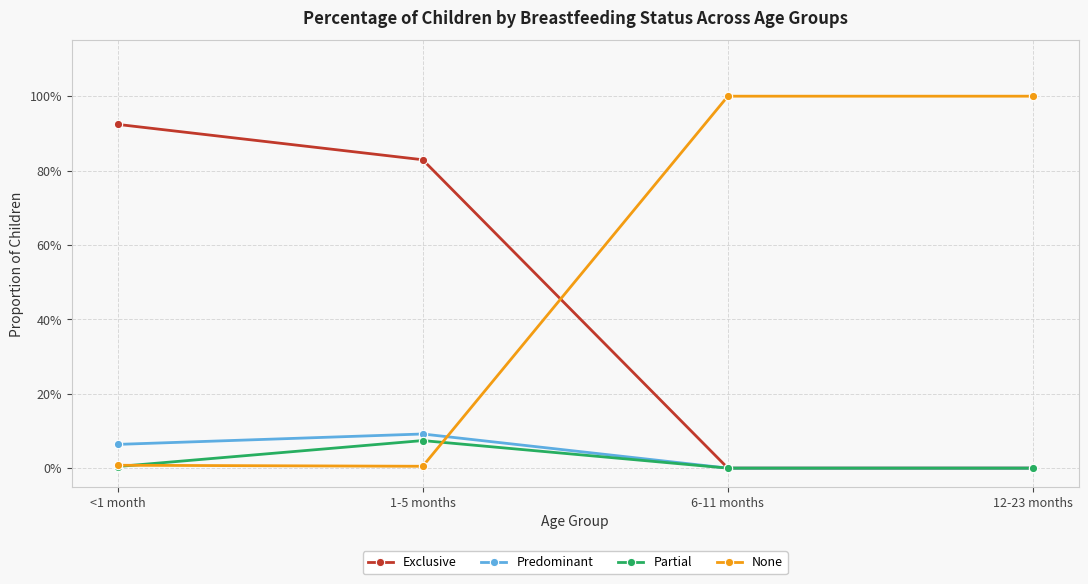

What is the label of the 4th point from the right?

<1 month